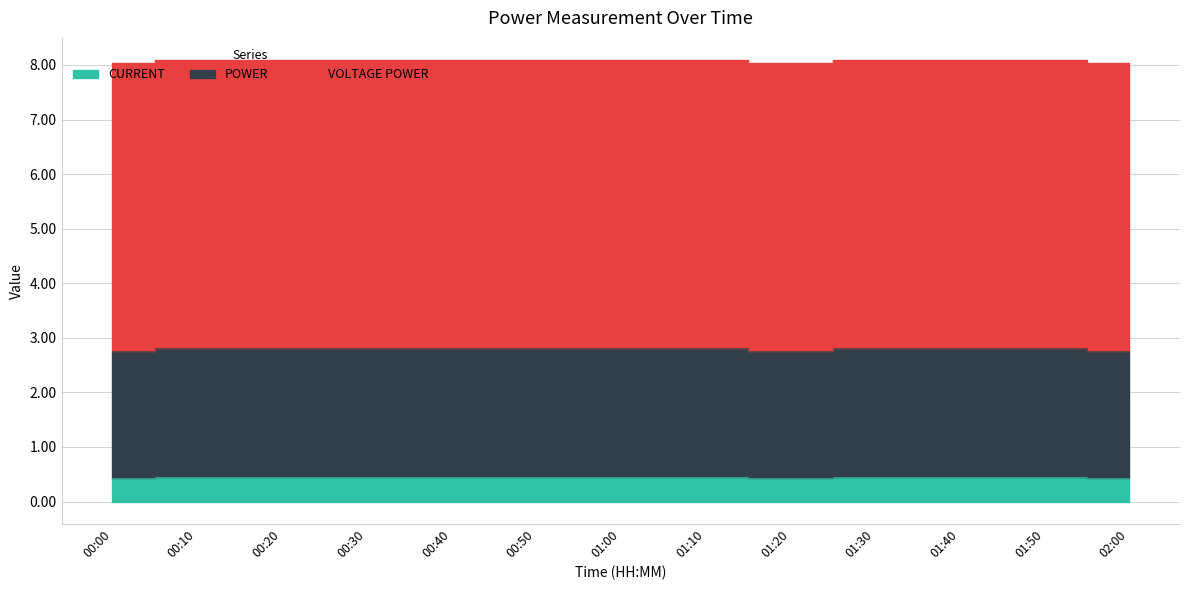

List the labels in order of POWER value, largest first.

00:10, 00:20, 00:30, 00:40, 00:50, 01:00, 01:10, 01:30, 01:40, 01:50, 00:00, 01:20, 02:00